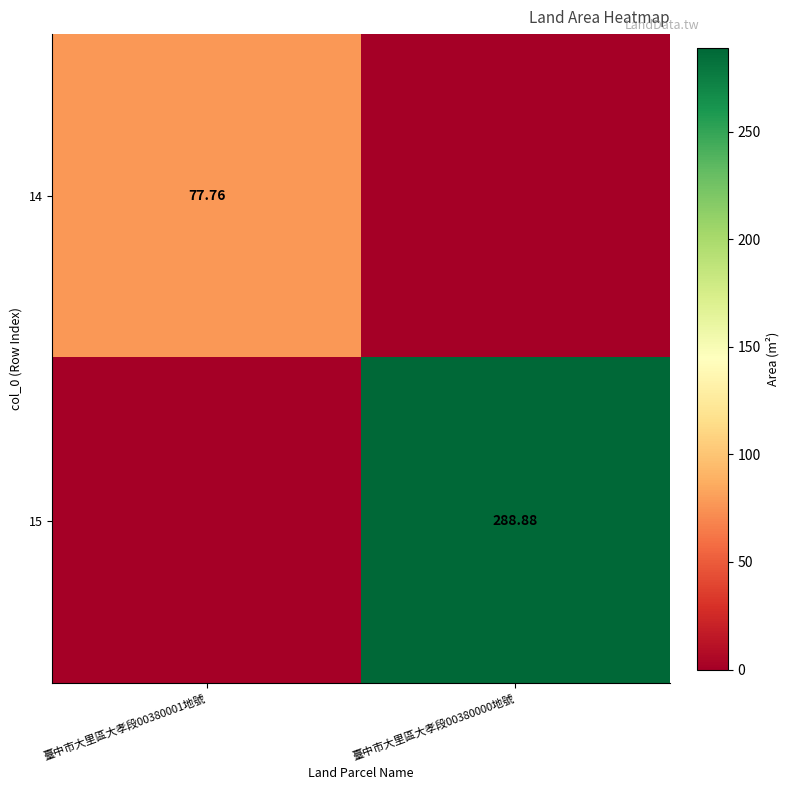

Rank the series by their average value, from lowest to highest.

14, 15